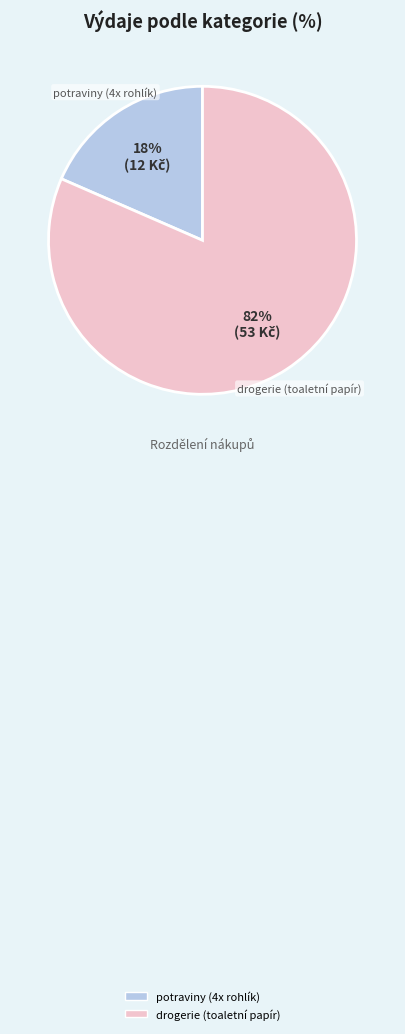

Between drogerie (toaletní papír) and potraviny (4x rohlík), which is larger?

drogerie (toaletní papír)